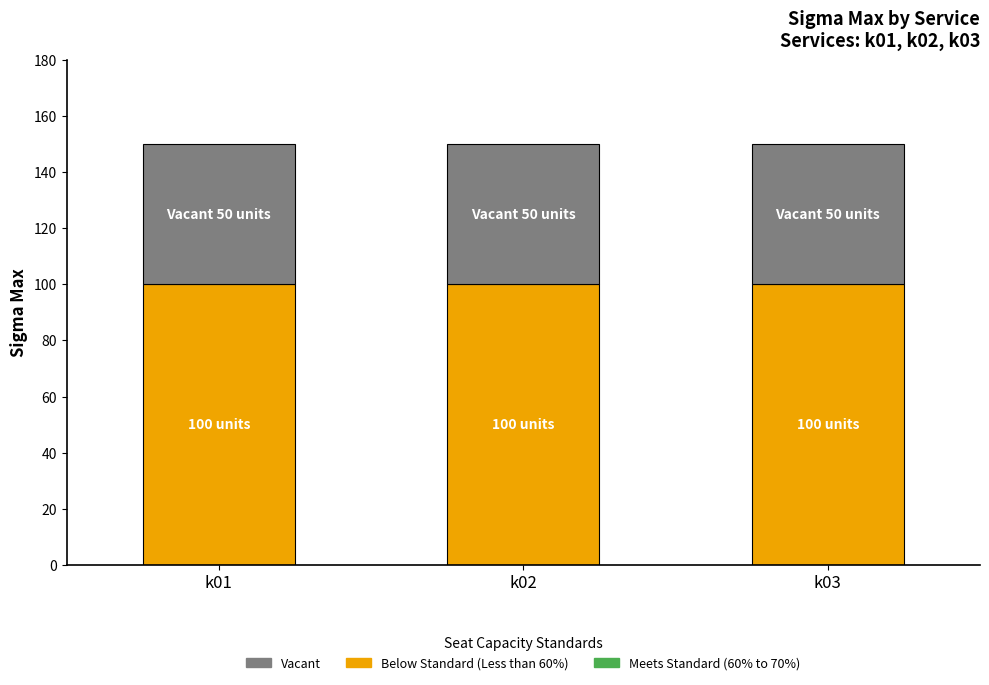

What is the total value across all series at k02?

150